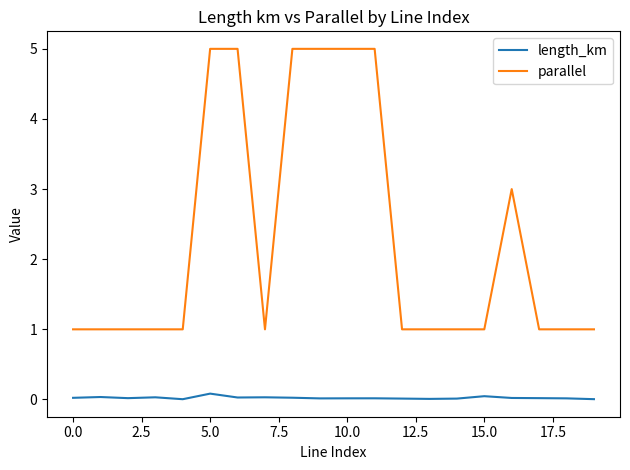

True or false: length_km and parallel intersect in this chart.

False